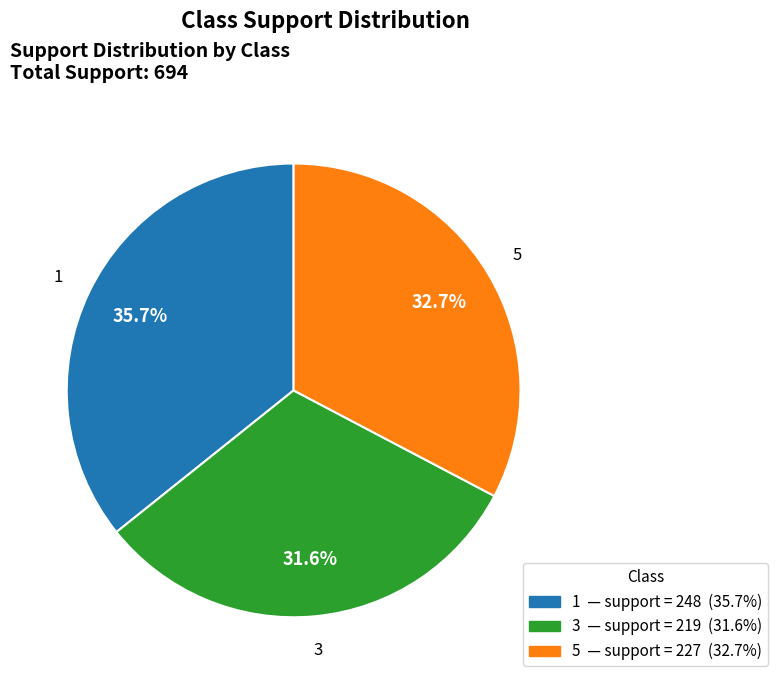

What percentage is NOT represented by 1?

64.3%